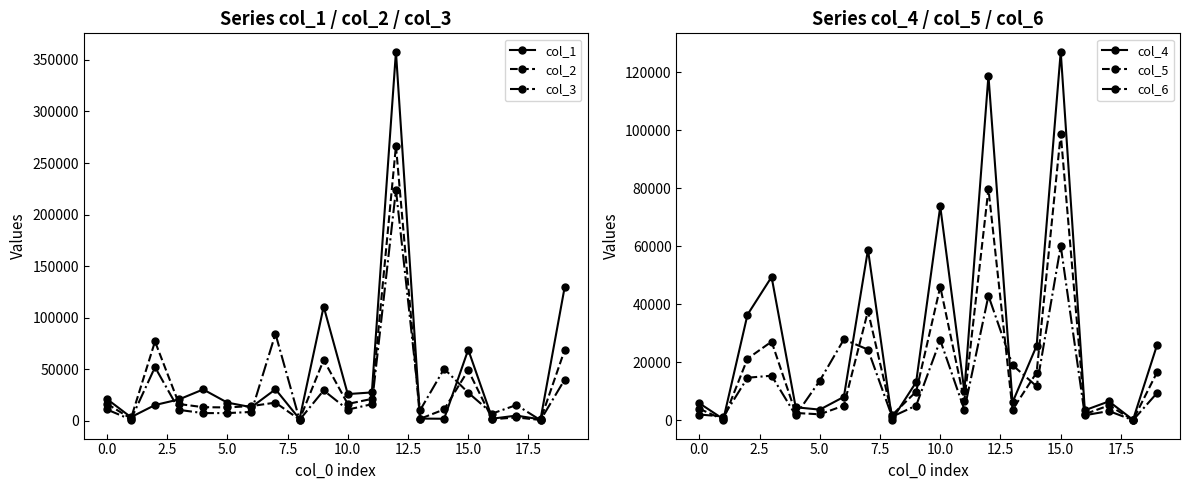

At which category is the sum across all series the highest?

12